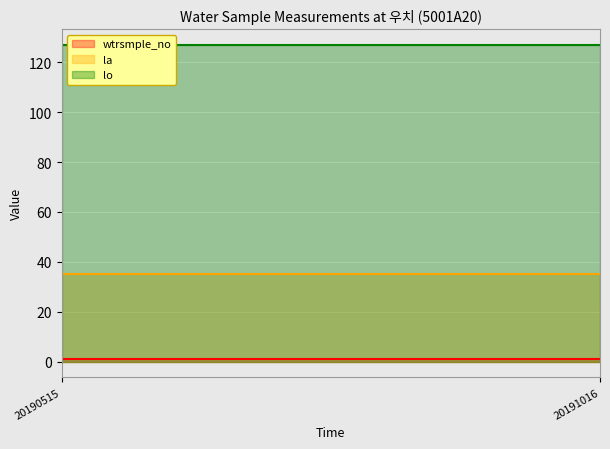

Reading left to right, transcribe all the data shown in this chart.

wtrsmple_no: 1.0	1.0
la: 35.2	35.2
lo: 126.9	126.9